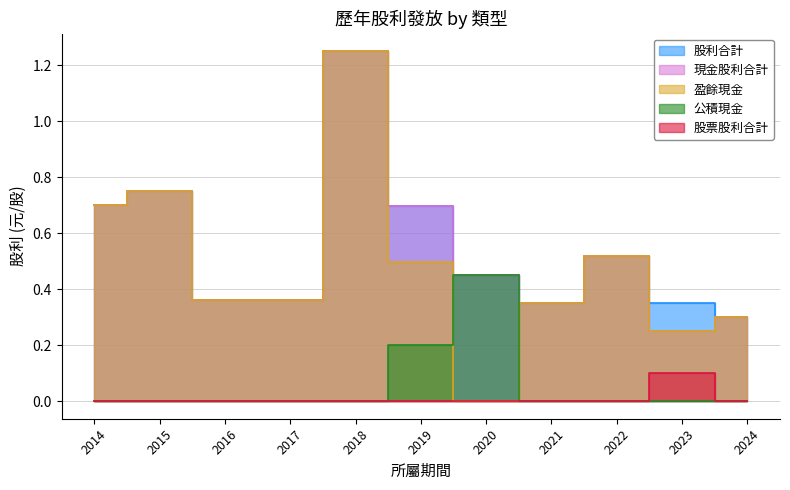

At how many categories does at least one series exceed 0?

11